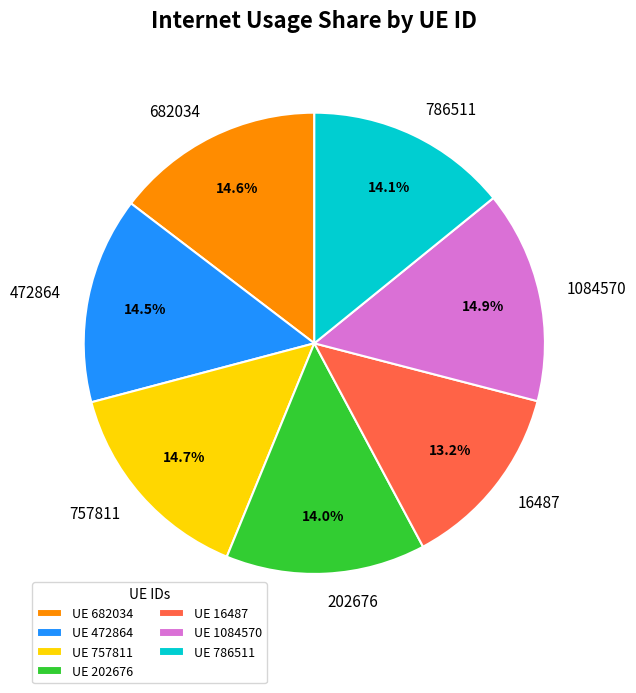

What percentage is the 1084570 slice, to the nearest percent?

15%